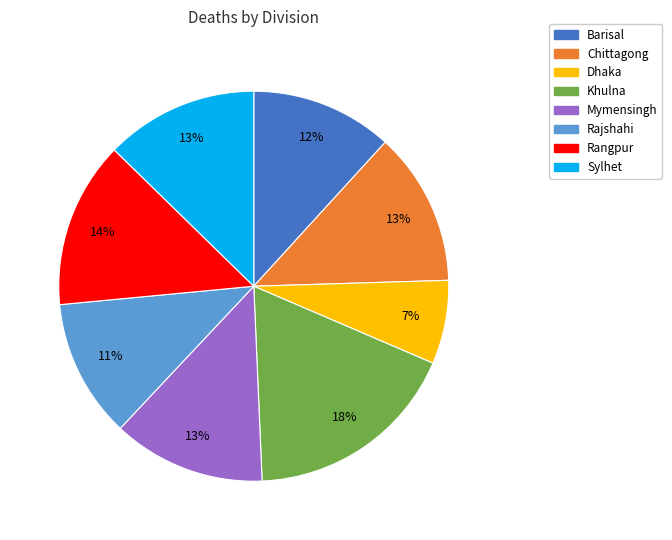

Is there any slice that represents more than half of the pie?

No